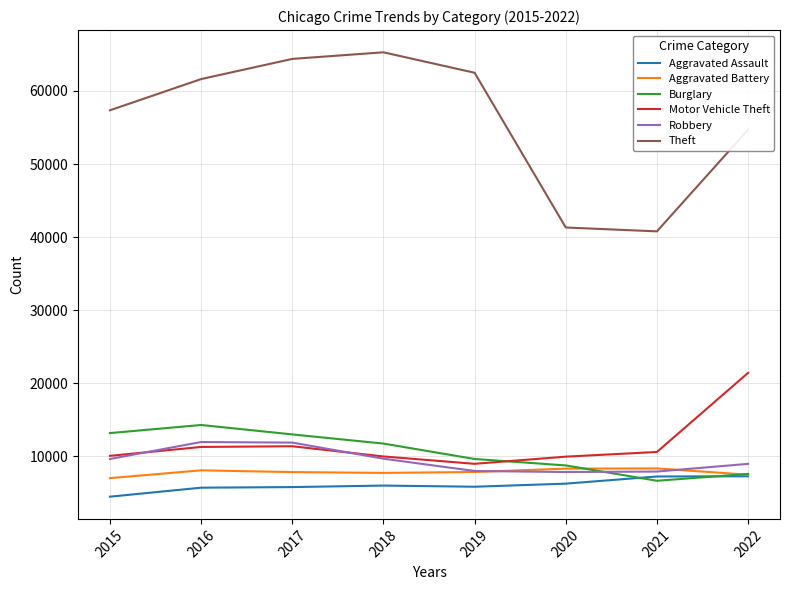

Where is Theft nearest to the value 53034?

2022